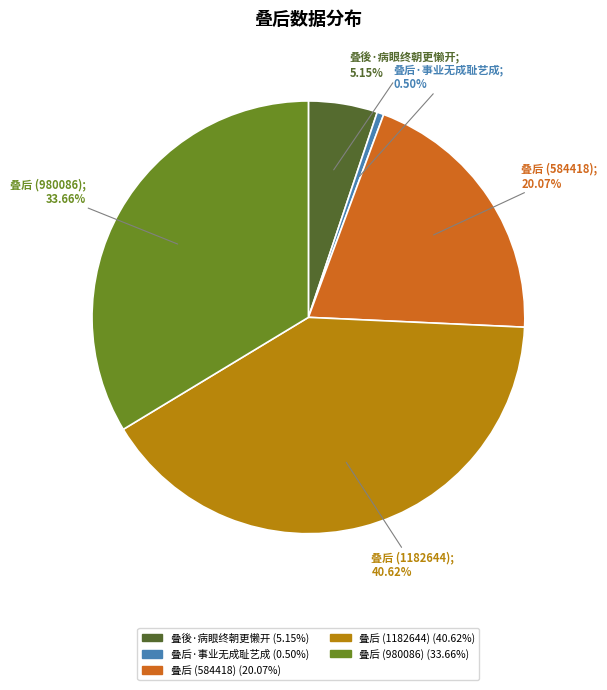

Approximately how many times larger is the value at 叠后 (1182644) compared to 叠后 (584418)?

2.0